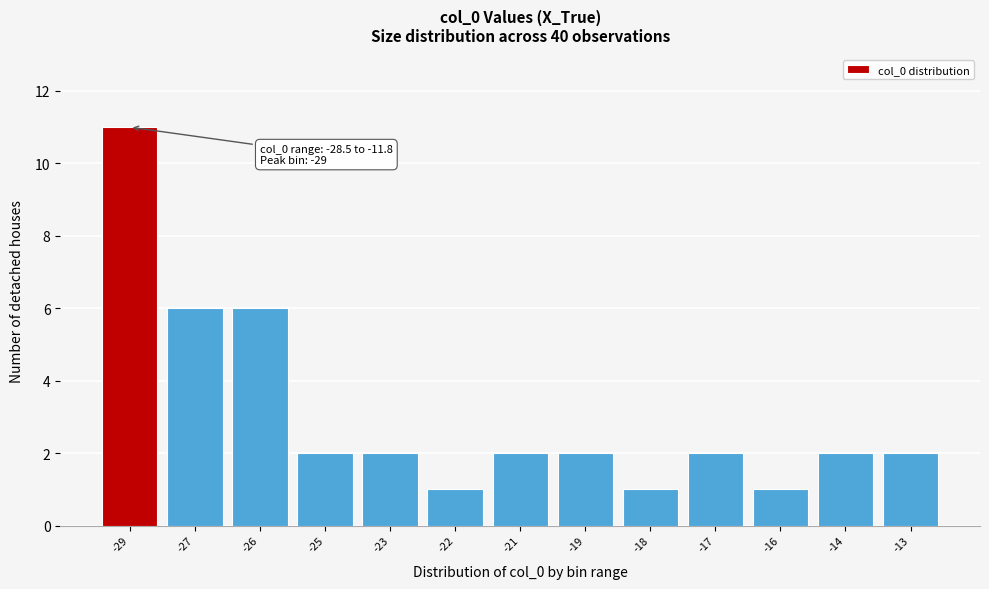

Reading left to right, transcribe all the data shown in this chart.

11	6	6	2	2	1	2	2	1	2	1	2	2